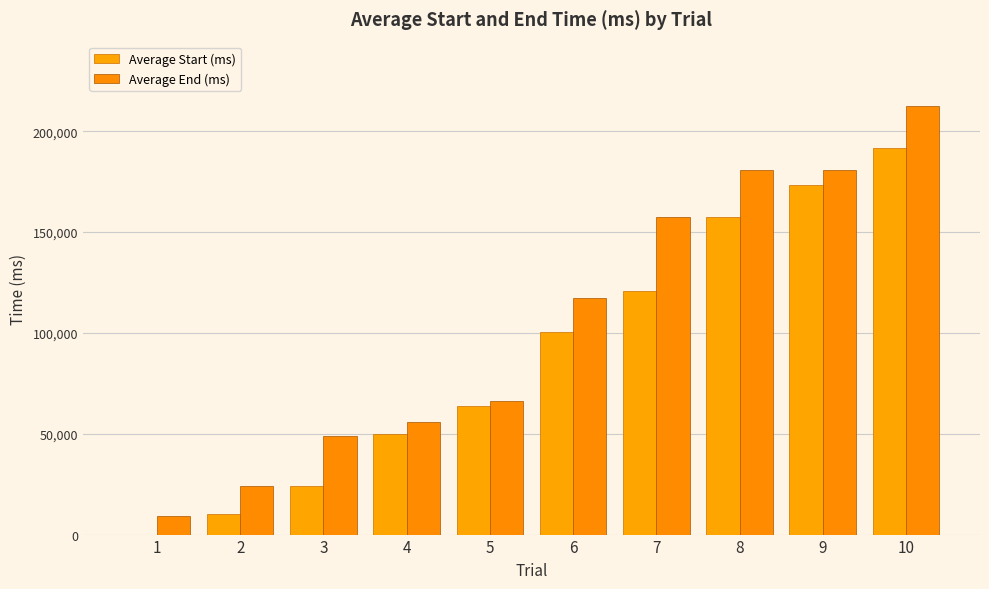

At 4, list the series in order from largest to smallest.

Average End (ms), Average Start (ms)